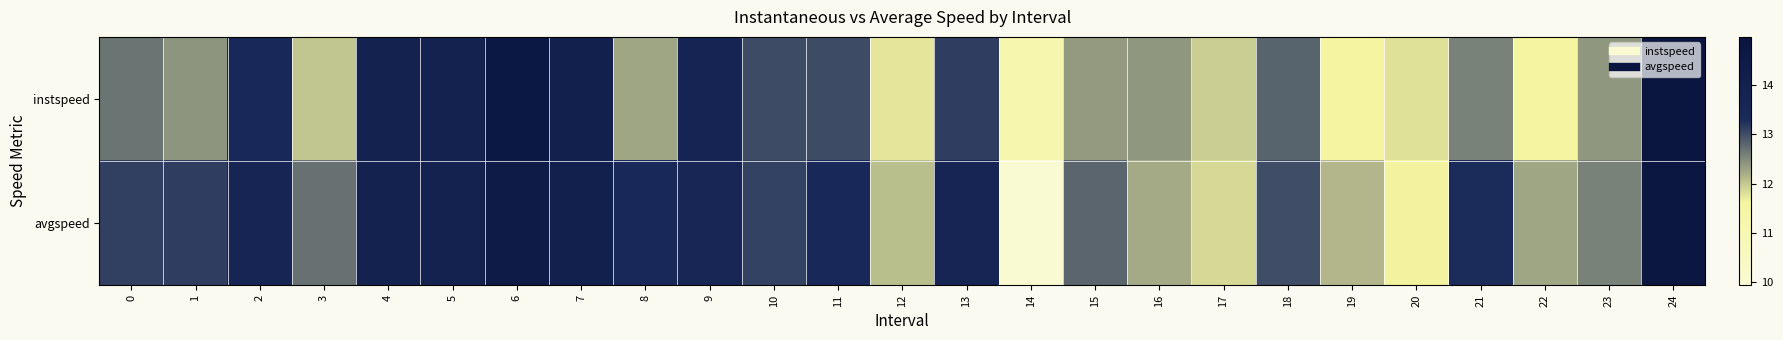

What is the minimum value shown in the chart?

9.9